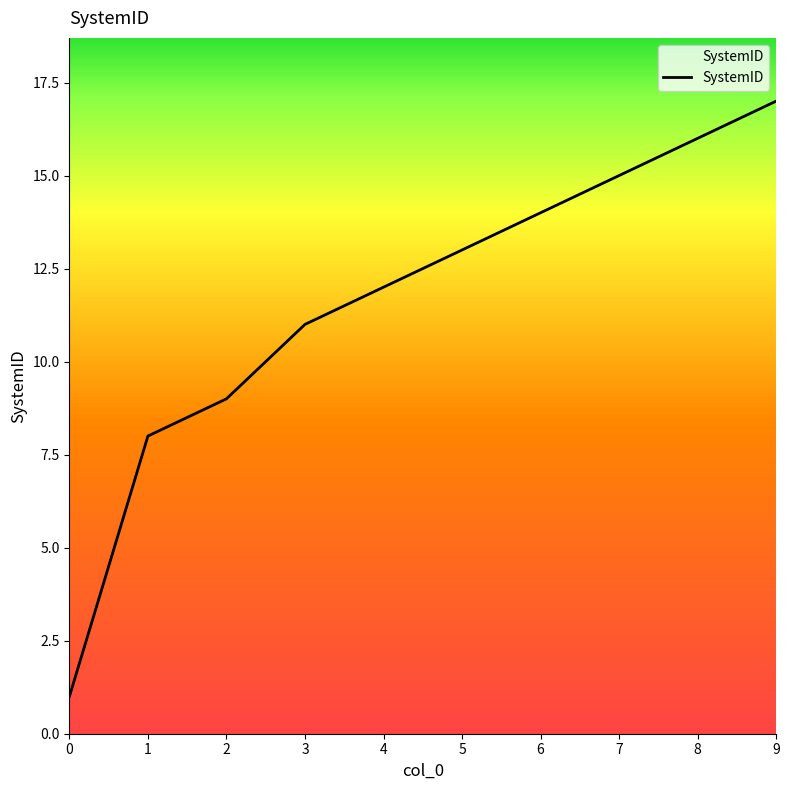

Does the chart have visible grid lines?

No